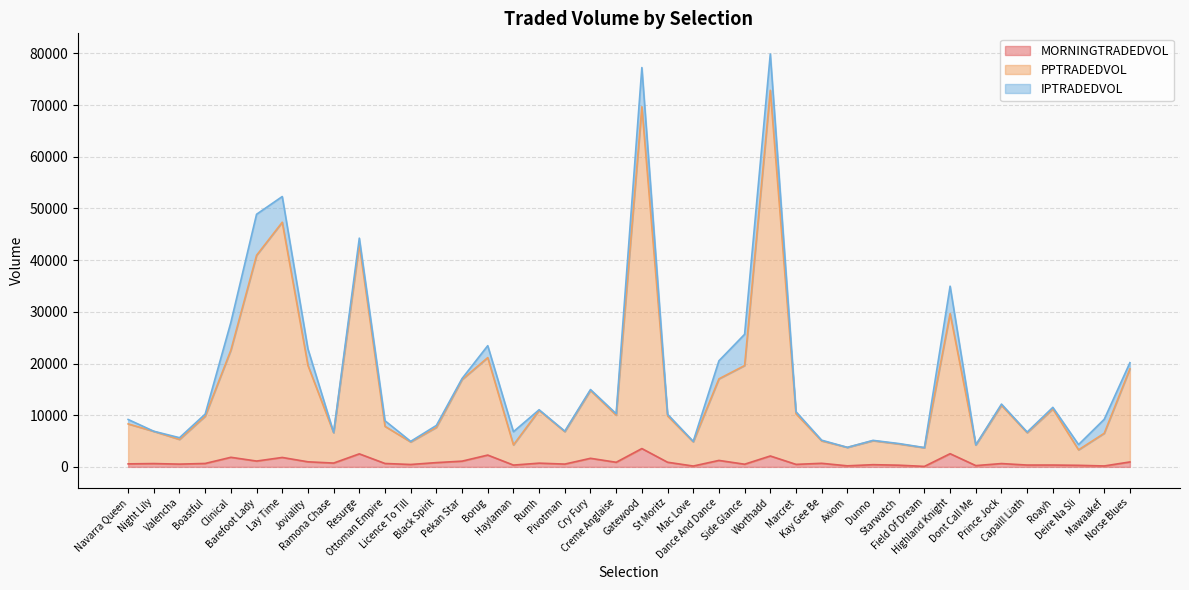

What is the label of the 40th point from the right?

Navarra Queen